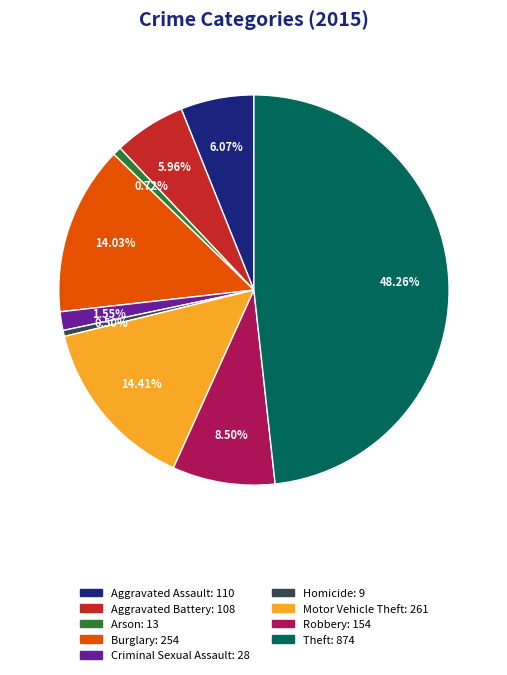

Is Aggravated Battery the majority of the pie?

No